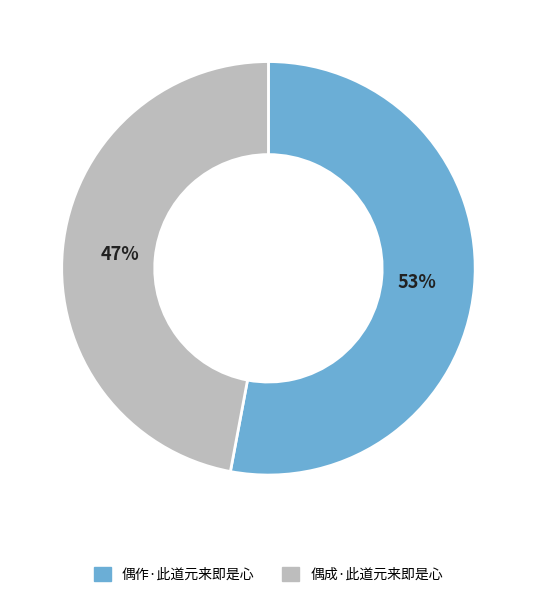

Is it true that 偶作·此道元来即是心 is 63% of the pie?

False